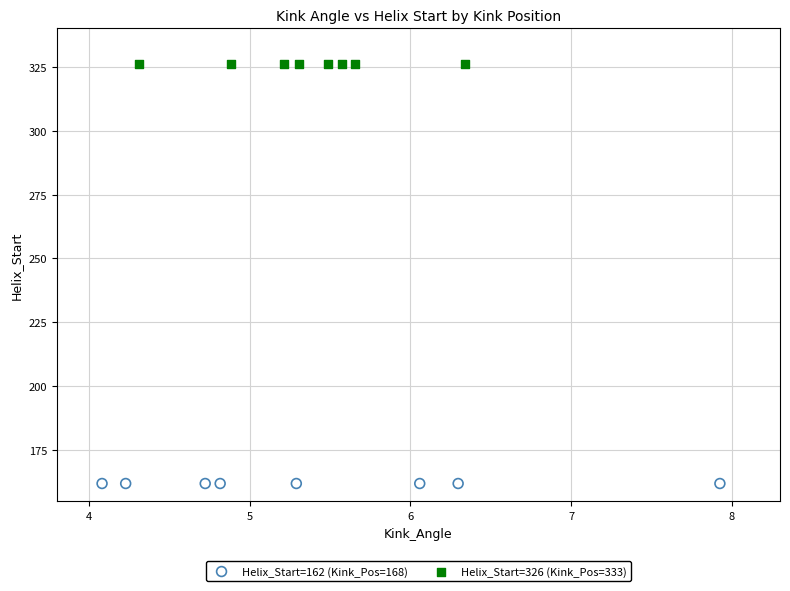

Which series reaches the maximum Y coordinate?

Helix_Start=326 (Kink_Pos=333)